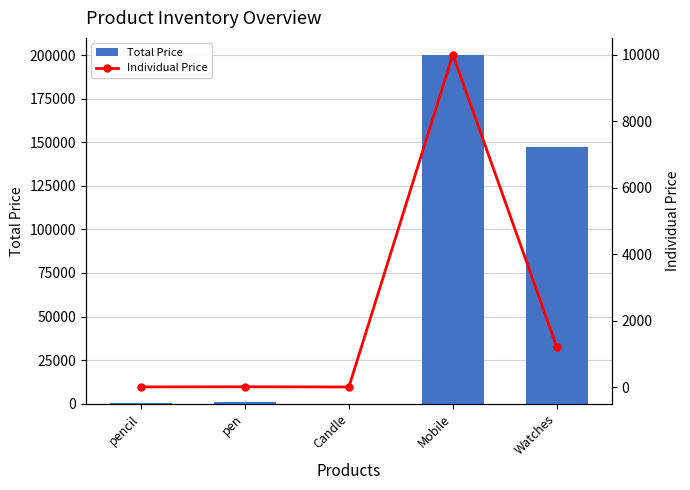

Does the chart contain any negative values?

No